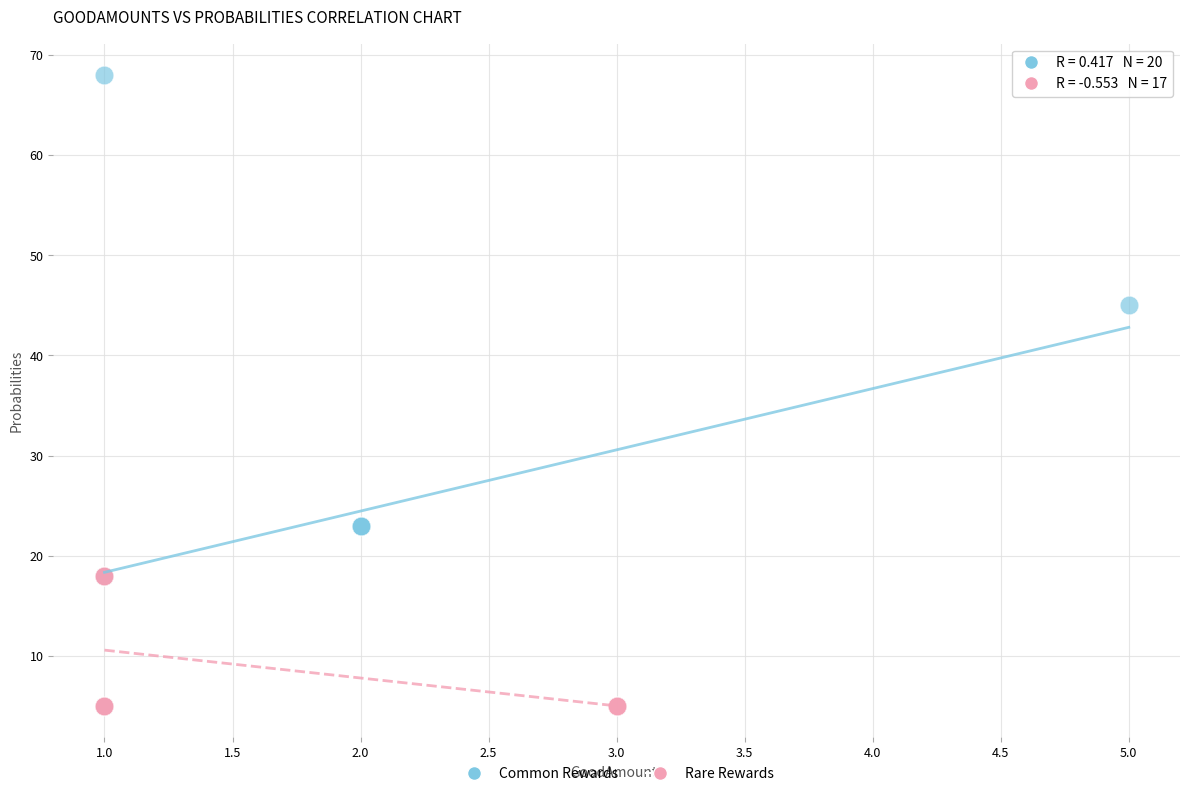

Which series has the largest Y range (max minus min)?

Common Rewards